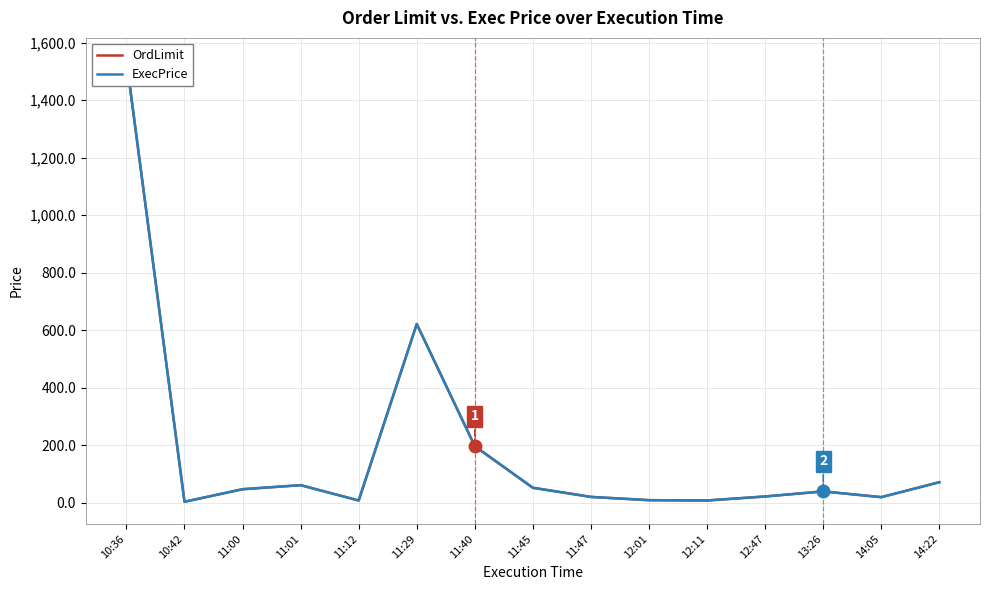

True or false: ExecPrice and OrdLimit cross at least once.

False